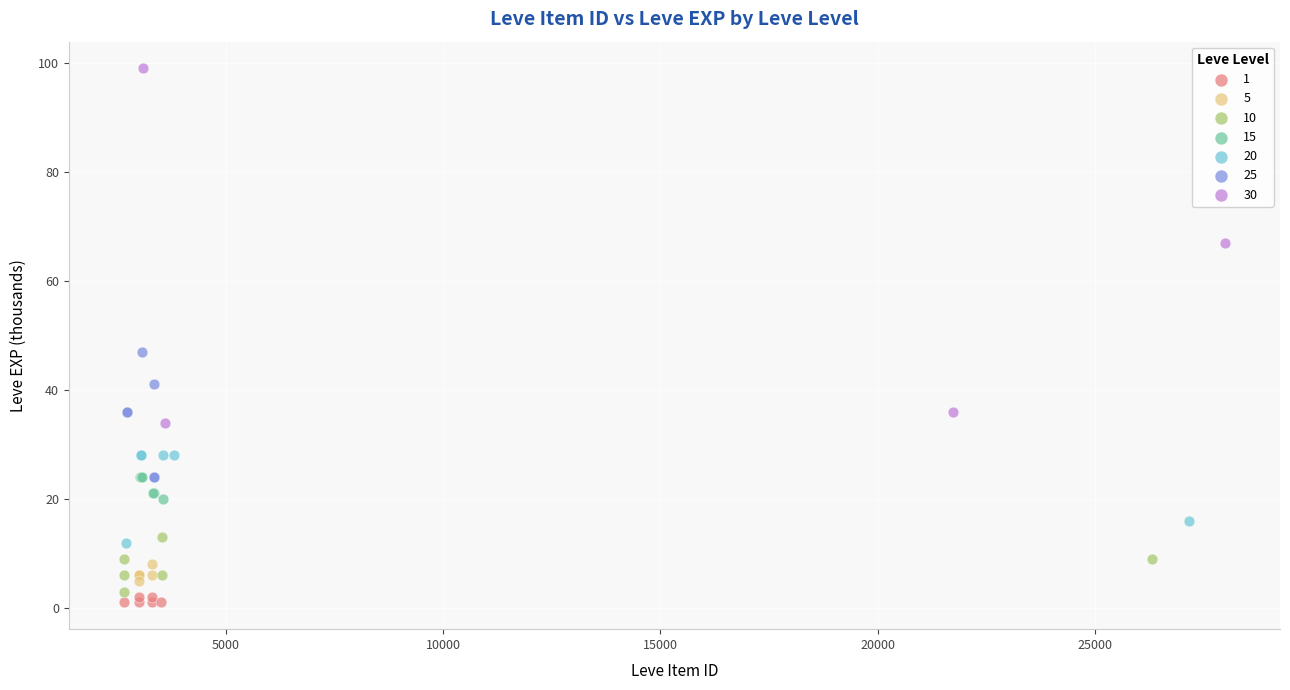

Which series contains the highest Y value?

30